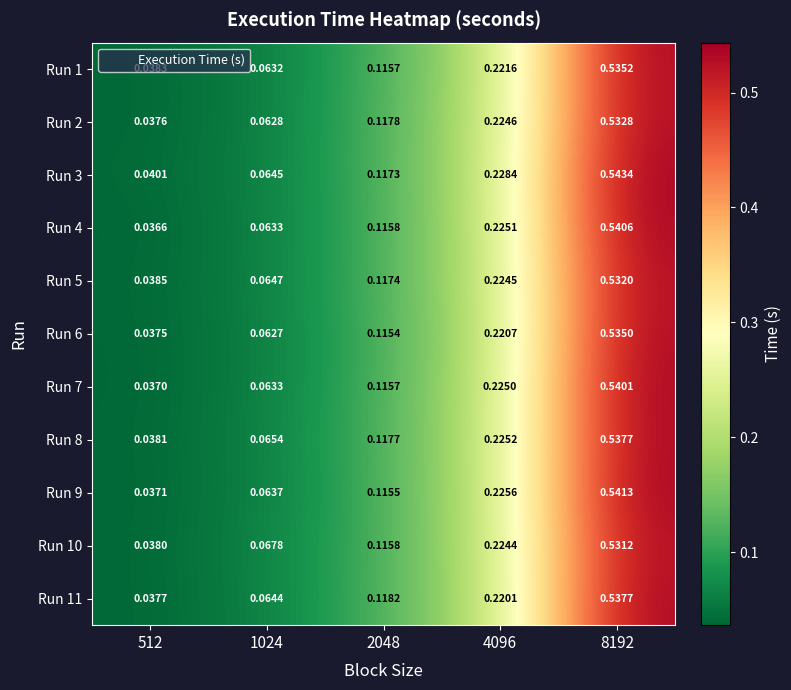

Is the value of Run 2 at 4096 greater than the value of Run 1 at 2048?

Yes